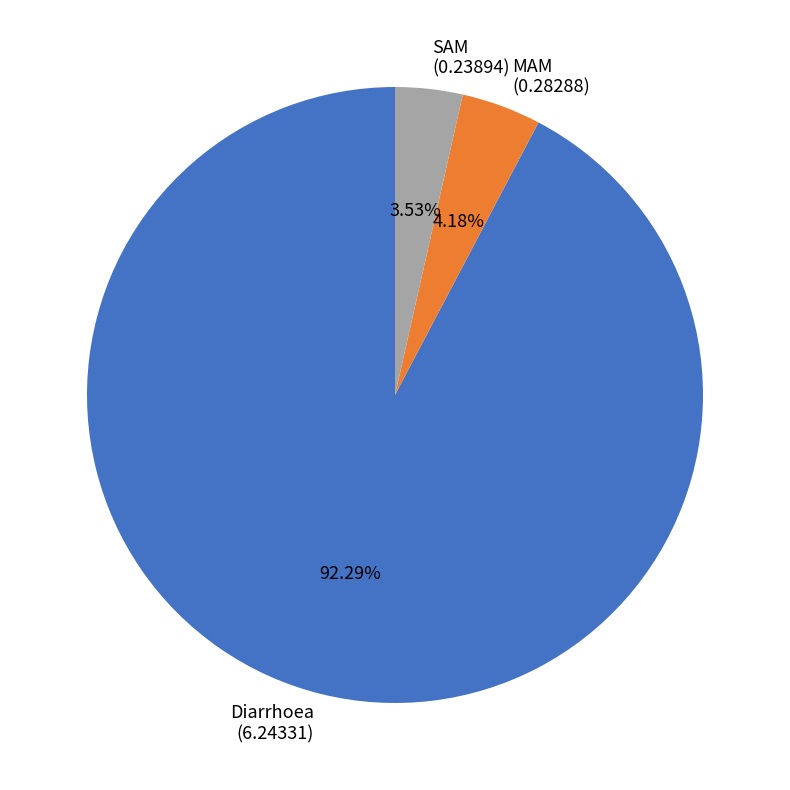

How many slices are in this pie chart?

3